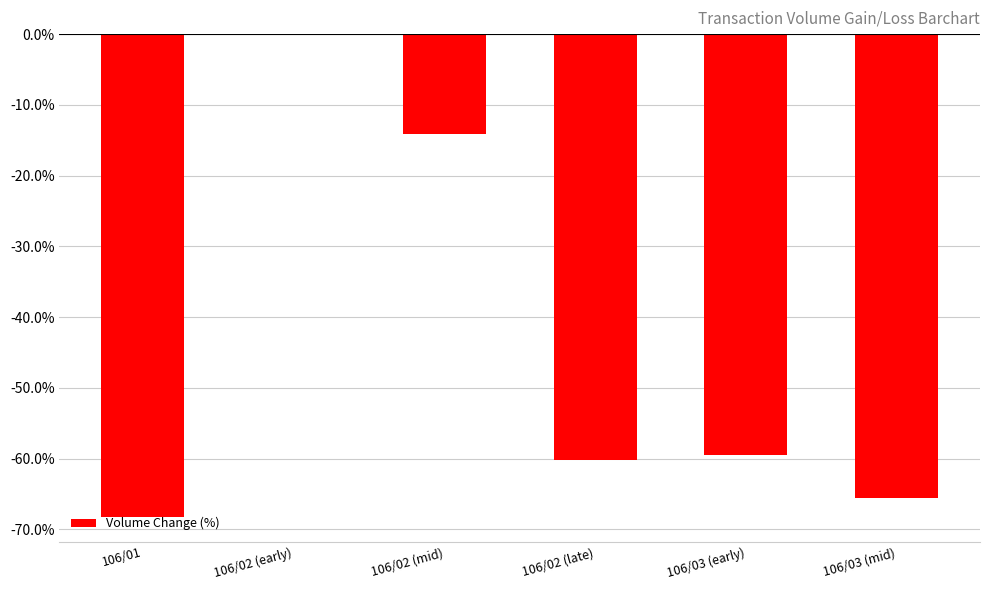

How many data points are above -59?

2